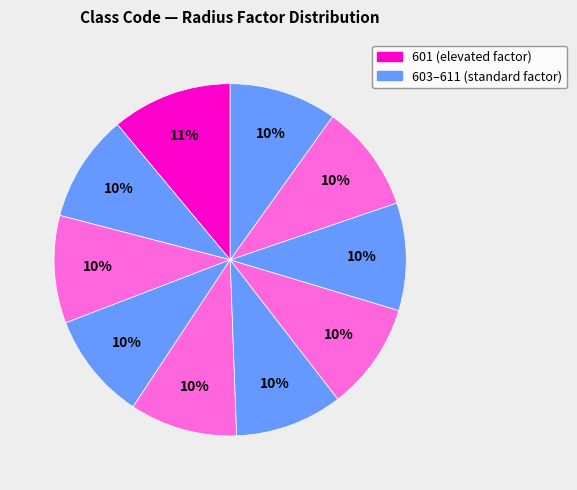

How many slices are in this pie chart?

10